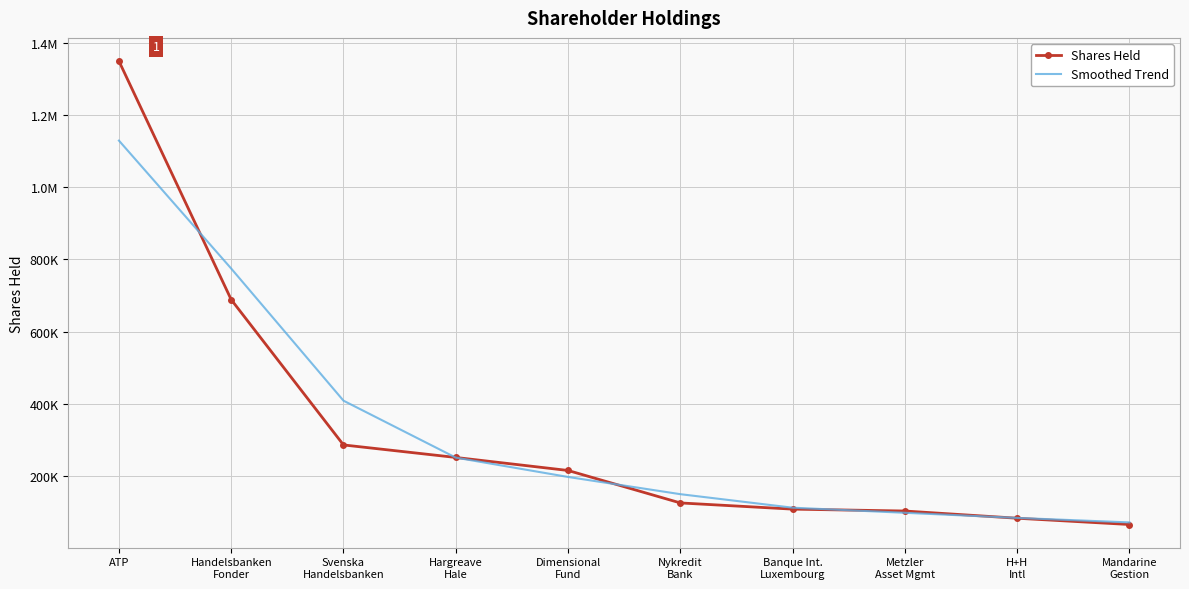

Reading left to right, extract all data points from this chart.

Shares Held: ATP=1349192	Handelsbanken
Fonder=688824	Svenska
Handelsbanken=286701	Hargreave
Hale=252076	Dimensional
Fund=216040	Nykredit
Bank=126206	Banque Int.
Luxembourg=109050	Metzler
Asset Mgmt=103834	H+H
Intl=83865	Mandarine
Gestion=66500
Smoothed Trend: ATP=1129069	Handelsbanken
Fonder=774905	Svenska
Handelsbanken=409200	Hargreave
Hale=251605	Dimensional
Fund=198107	Nykredit
Bank=150432	Banque Int.
Luxembourg=113030	Metzler
Asset Mgmt=98916	H+H
Intl=84733	Mandarine
Gestion=72288